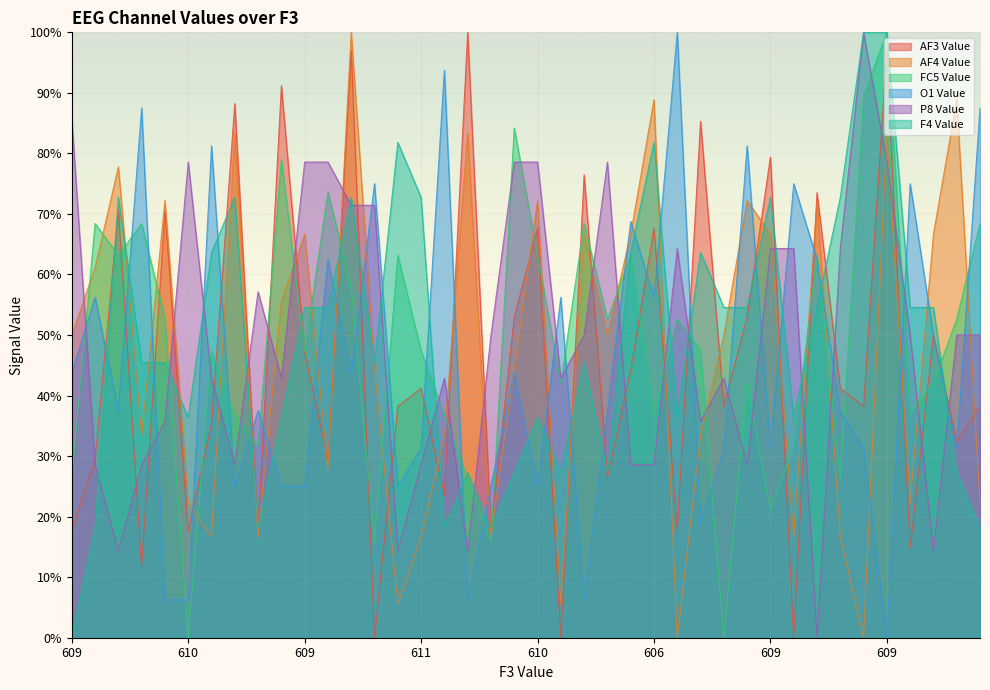

What is the label of the 13th point from the right?

612